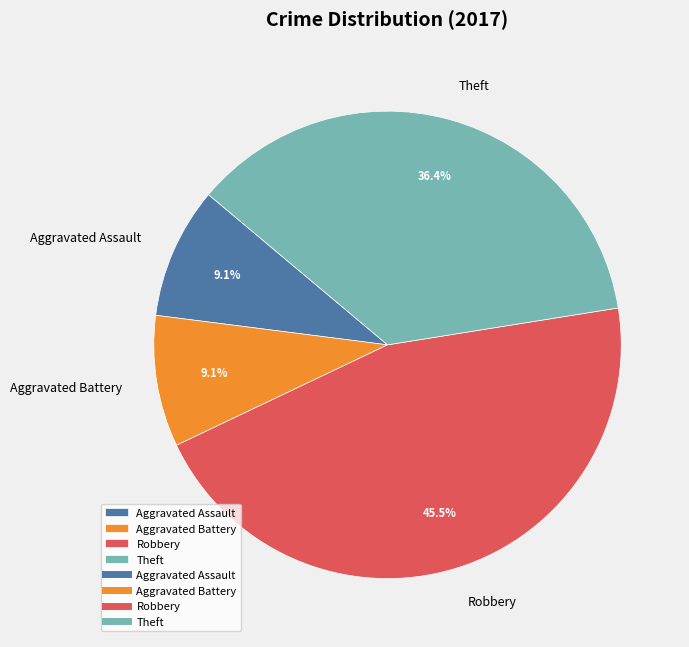

Which category has the biggest portion of the pie?

Robbery